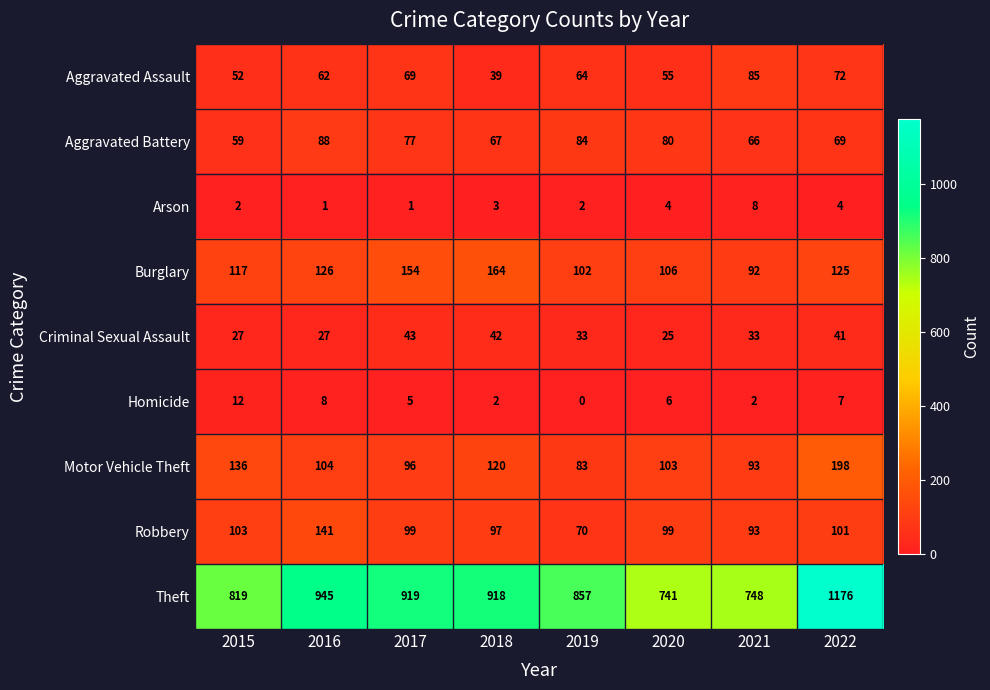

Rank the series by their maximum value, from highest to lowest.

Theft, Motor Vehicle Theft, Burglary, Robbery, Aggravated Battery, Aggravated Assault, Criminal Sexual Assault, Homicide, Arson